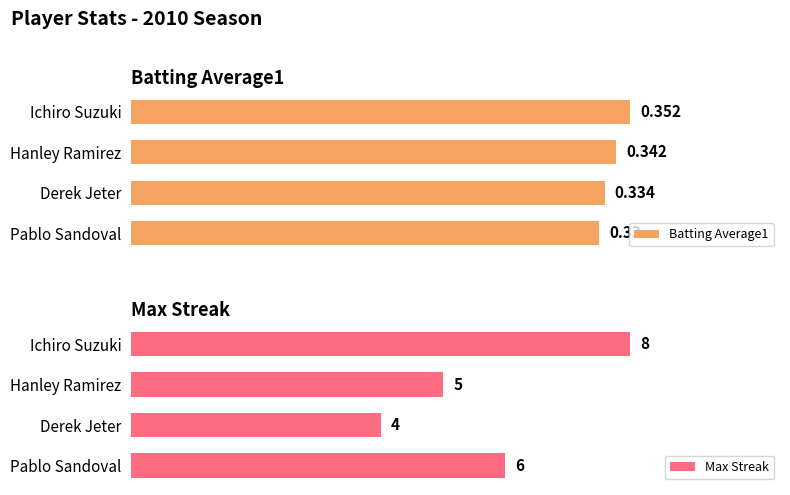

Reading left to right, list all the values displayed in this chart.

Batting Average1: 0.4	0.3	0.3	0.3
Max Streak: 8.0	5.0	4.0	6.0